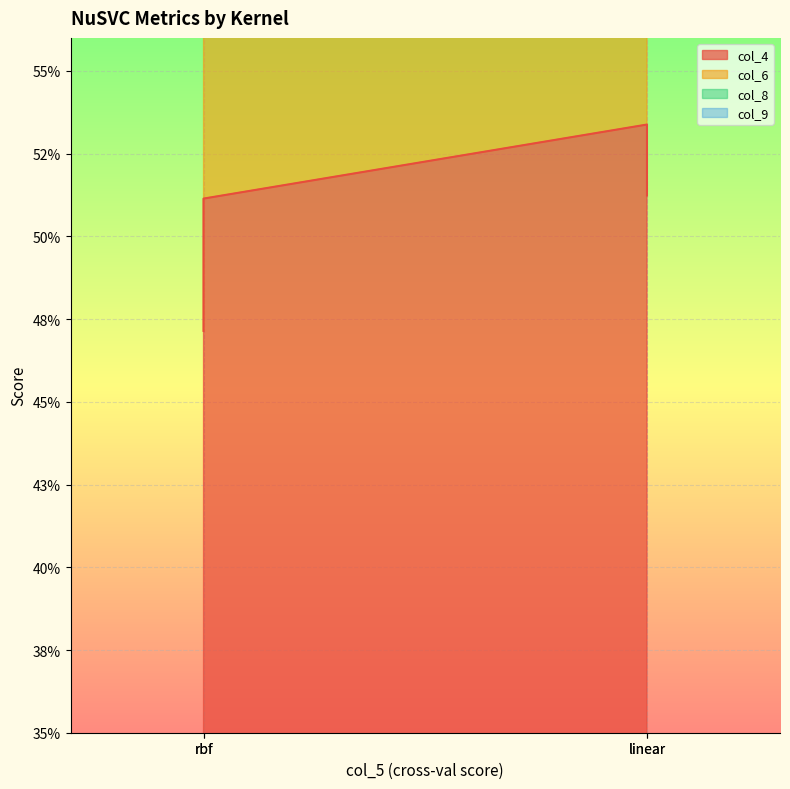

What is the sum of all col_8 values?

7.0